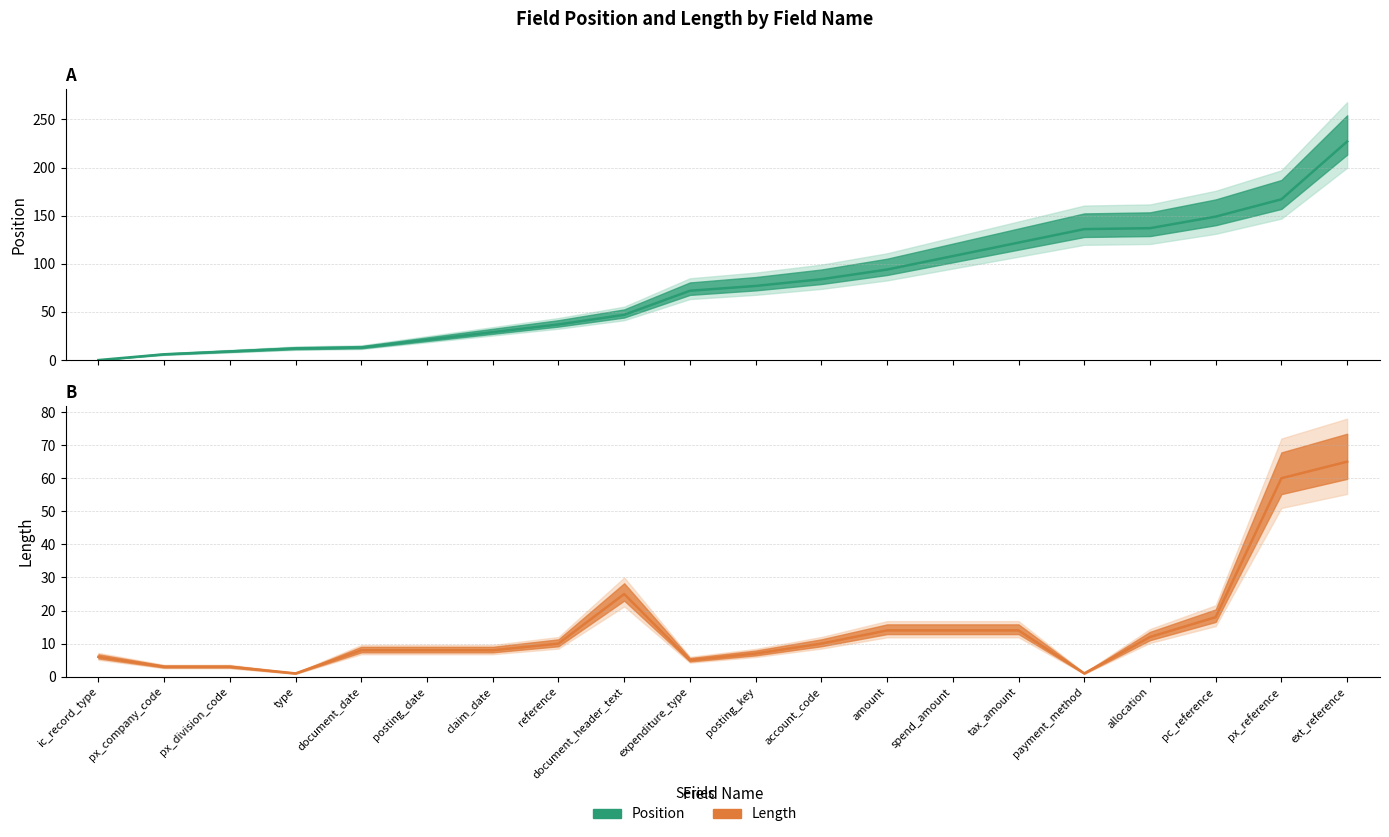

How many lines are shown in the chart?

2